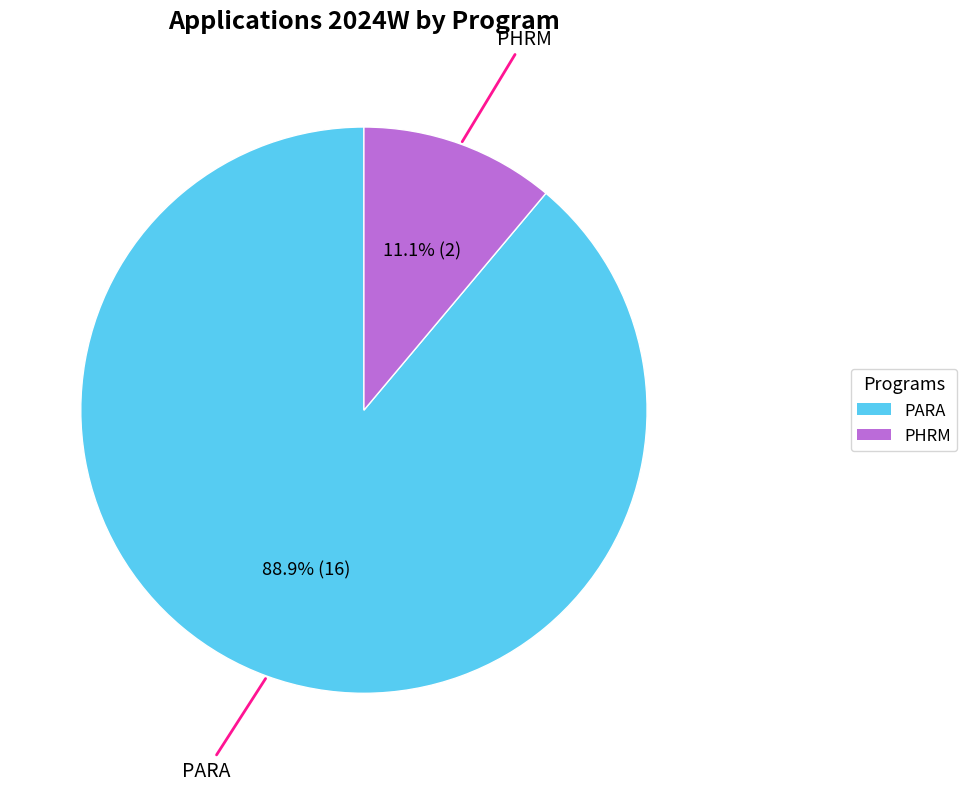

To the nearest percent, what portion does PHRM represent?

11%